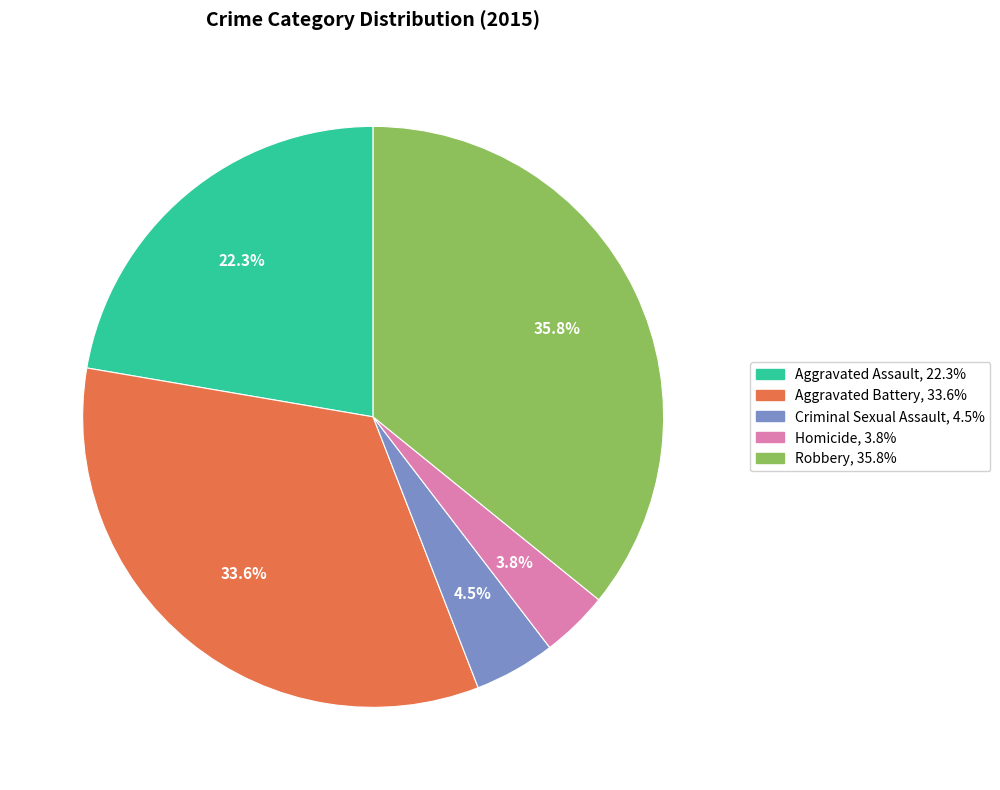

Which slice is the smallest?

Homicide